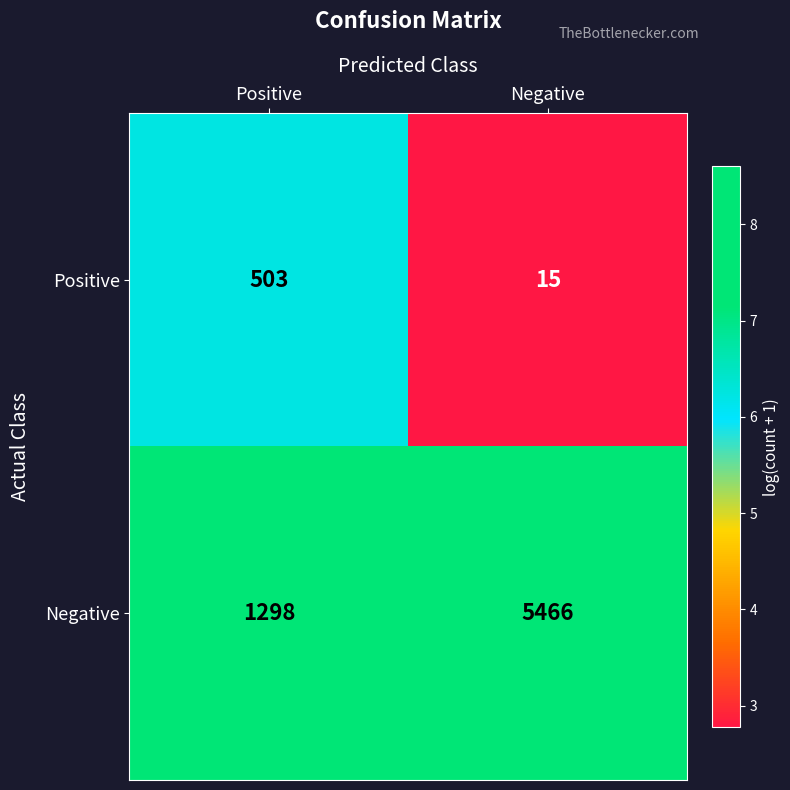

Rank the series by their average value, from lowest to highest.

Positive, Negative